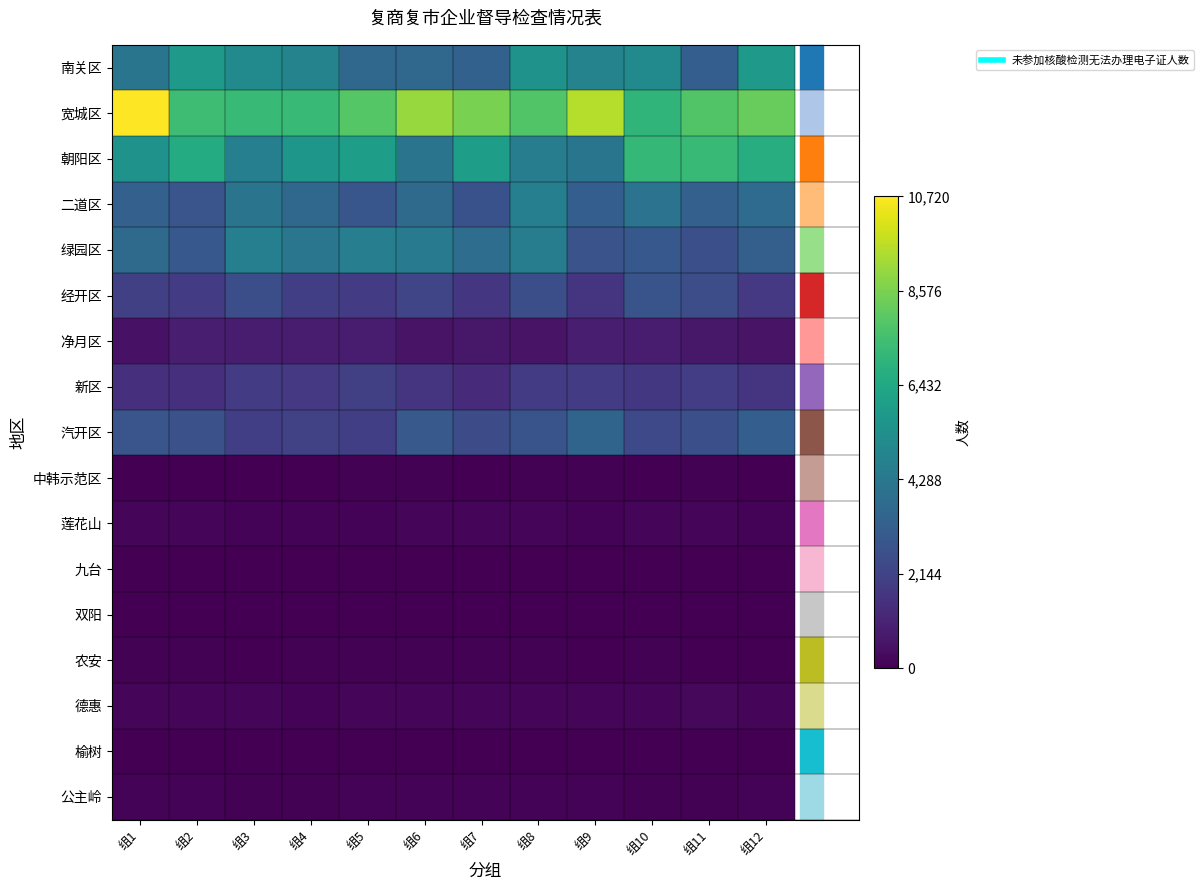

What is the difference between the highest and lowest values at 组11?

0.7